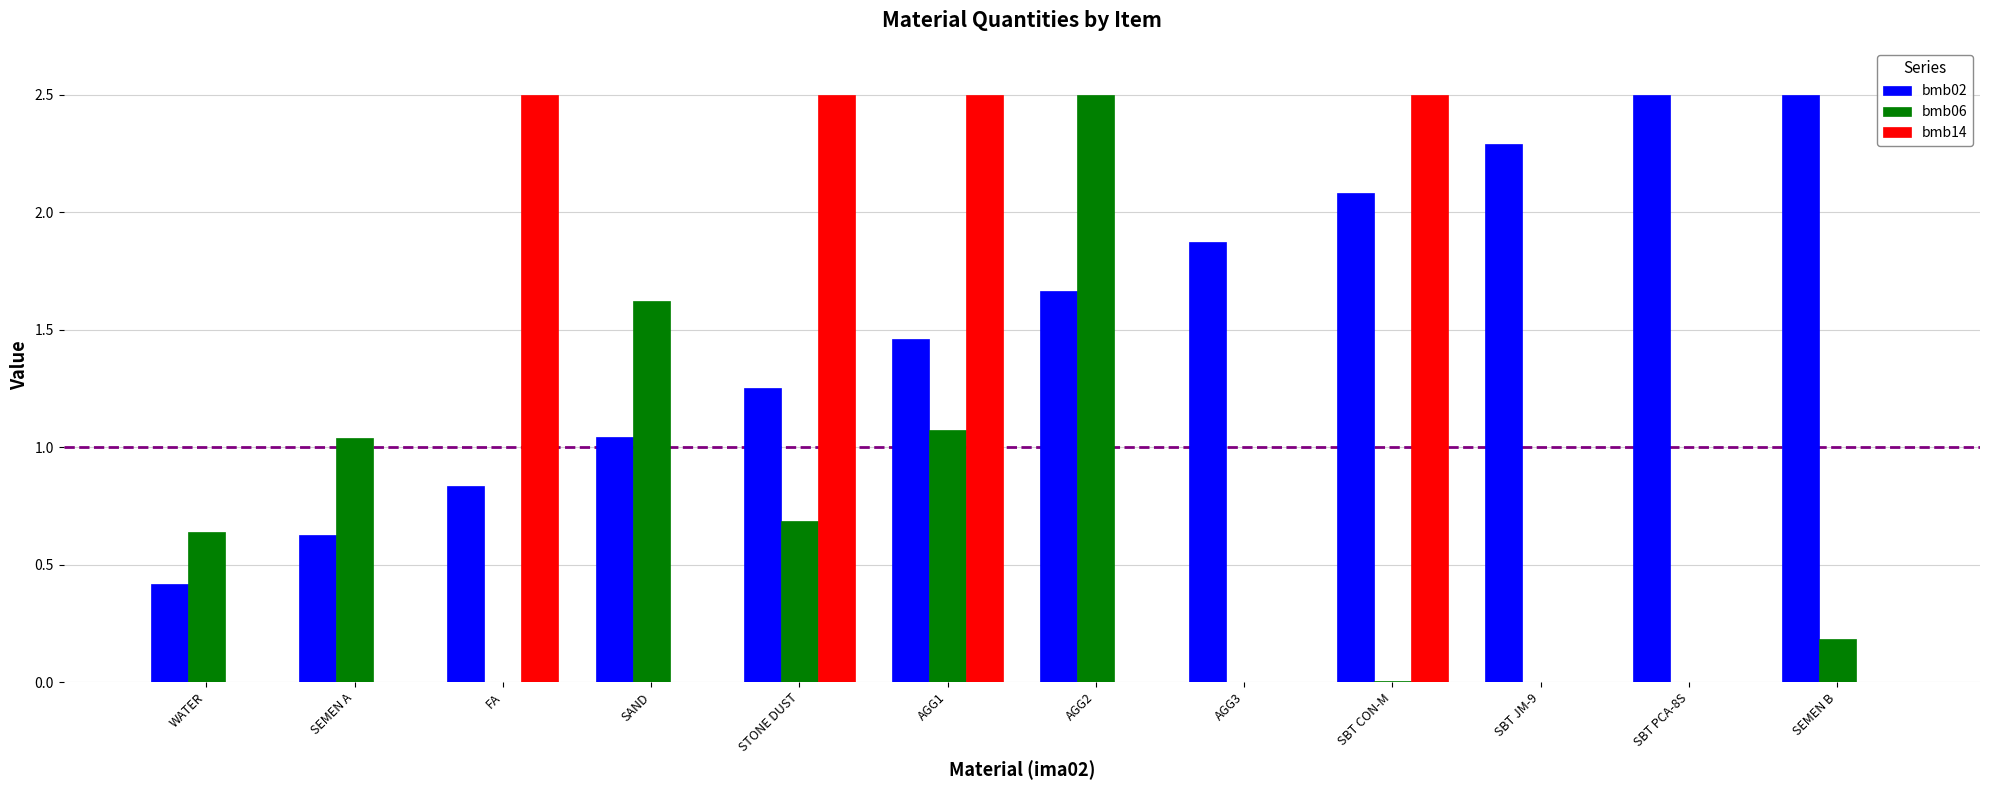

Which series has the largest total across all categories?

bmb02